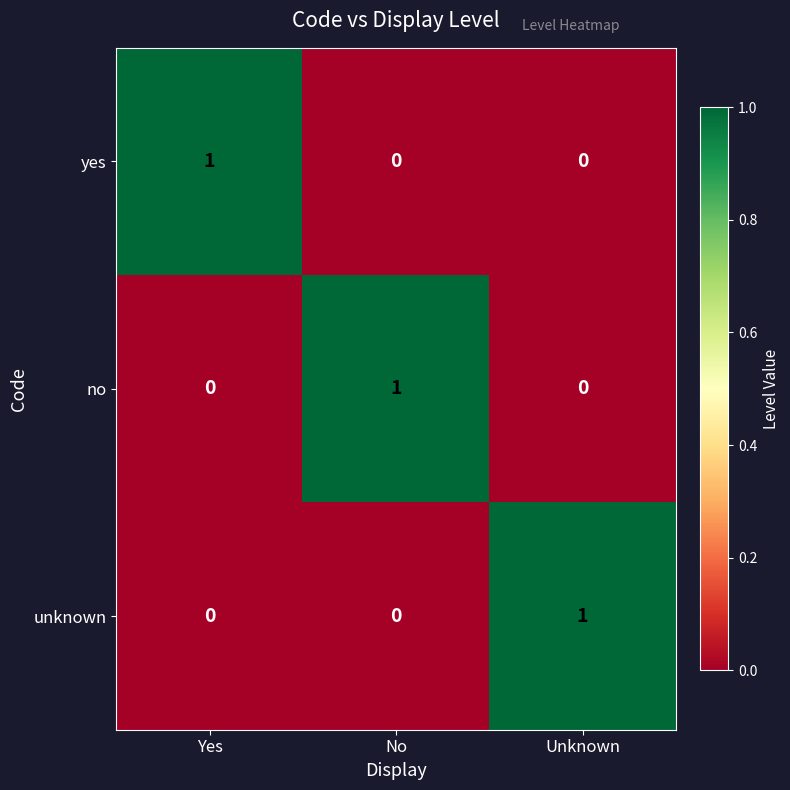

At how many categories does at least one series exceed 0?

3